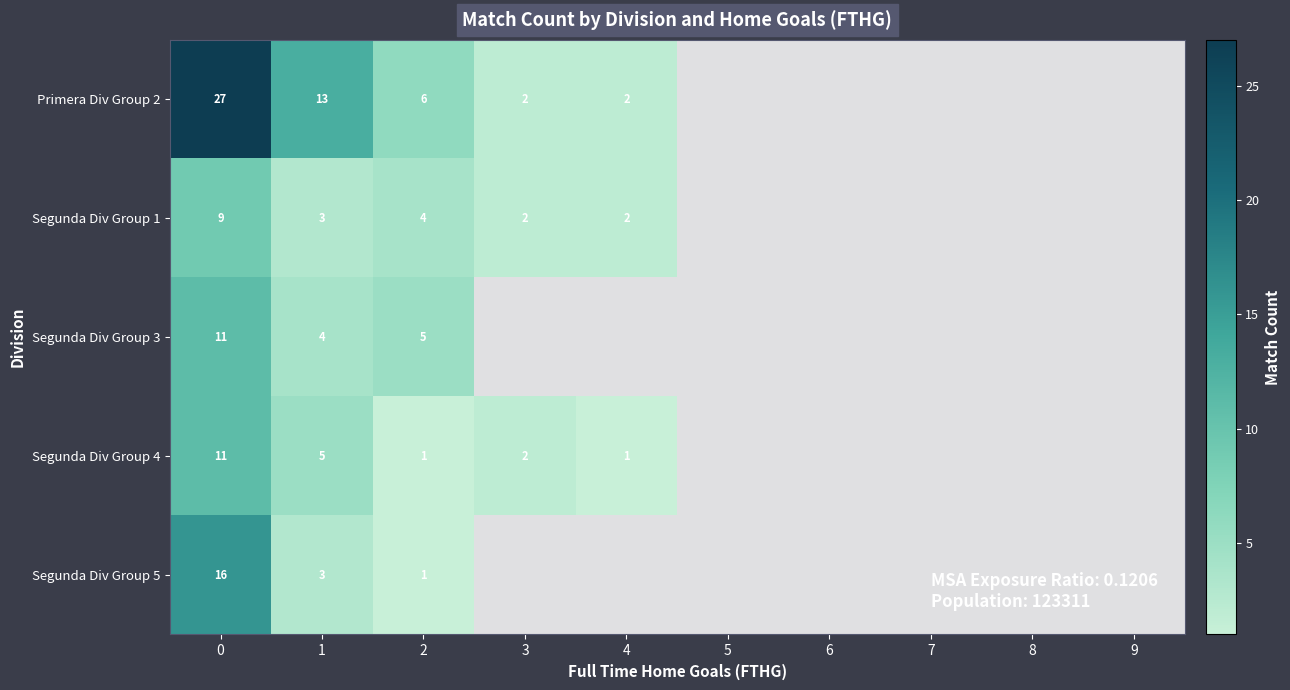

Between 5 and 1, which is larger?

1